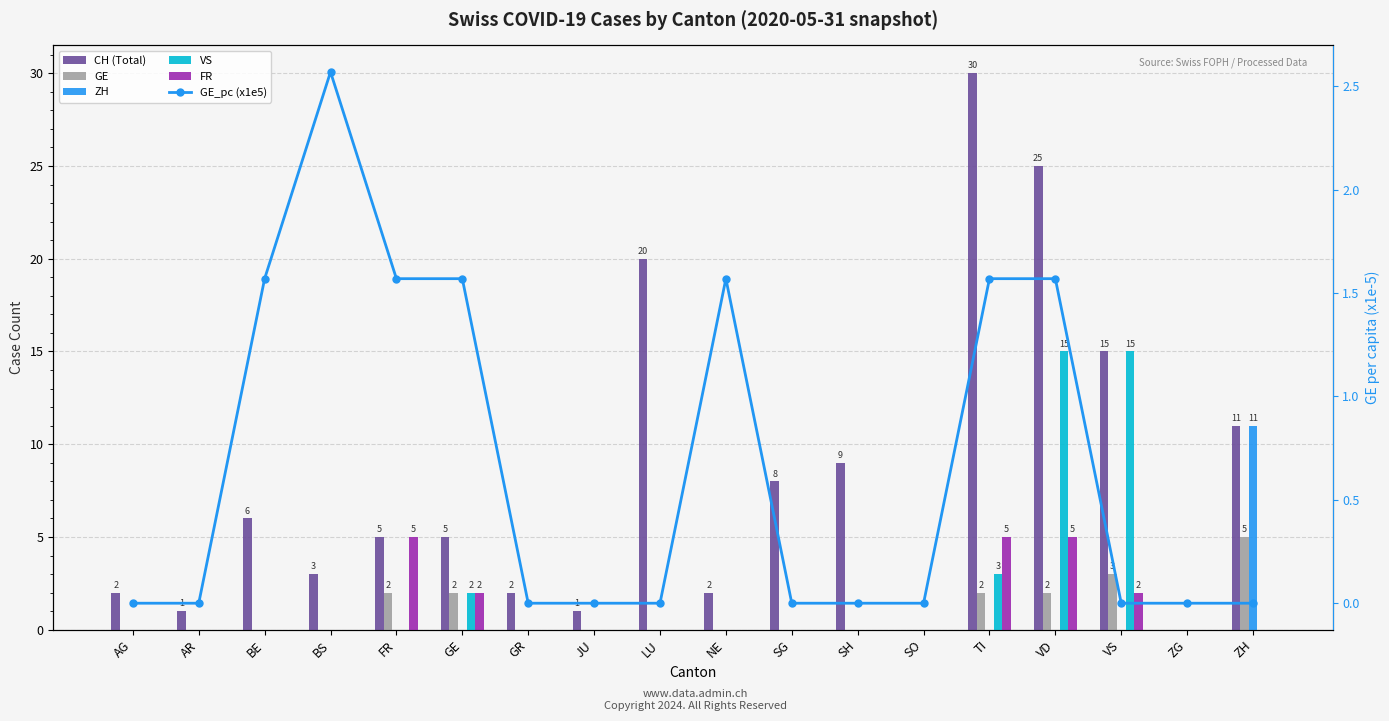

What is the label of the 8th bar from the right?

SG